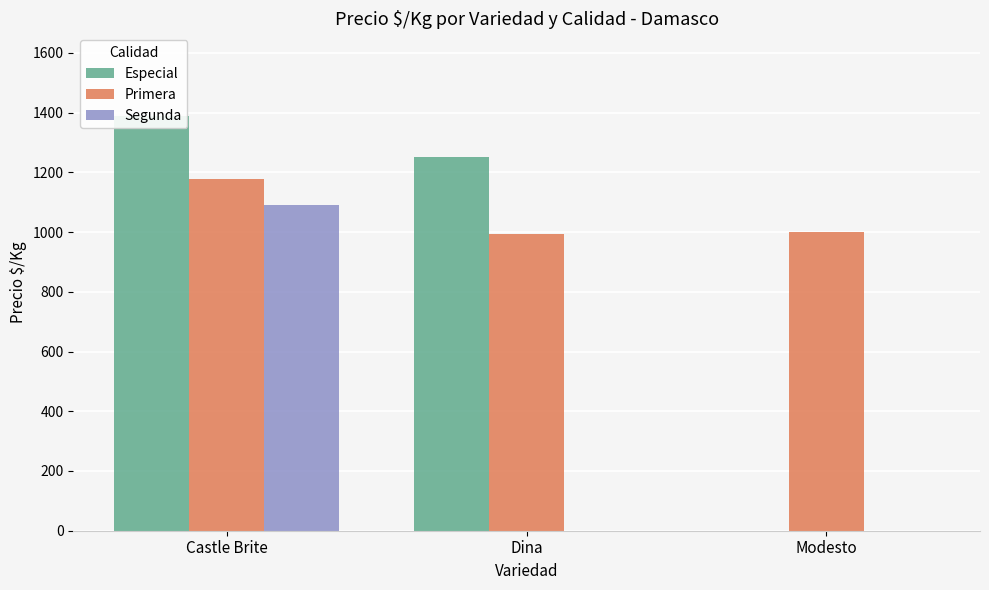

Reading left to right, extract all data points from this chart.

Especial: 1388	1250	0
Primera: 1179	994	1000
Segunda: 1090	0	0